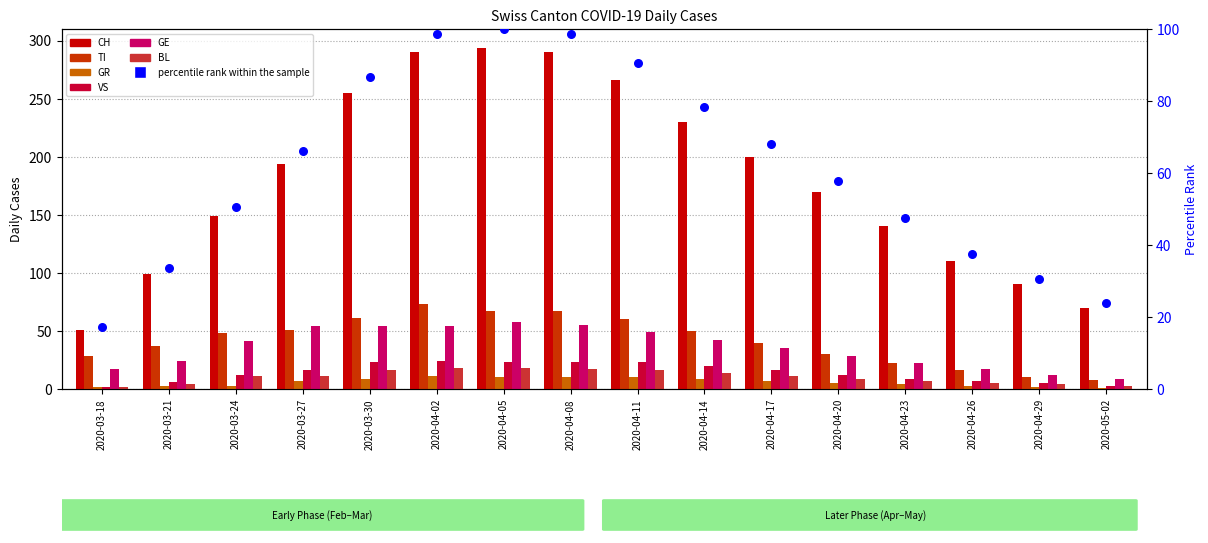

Which series contains the lowest Y value?

GR